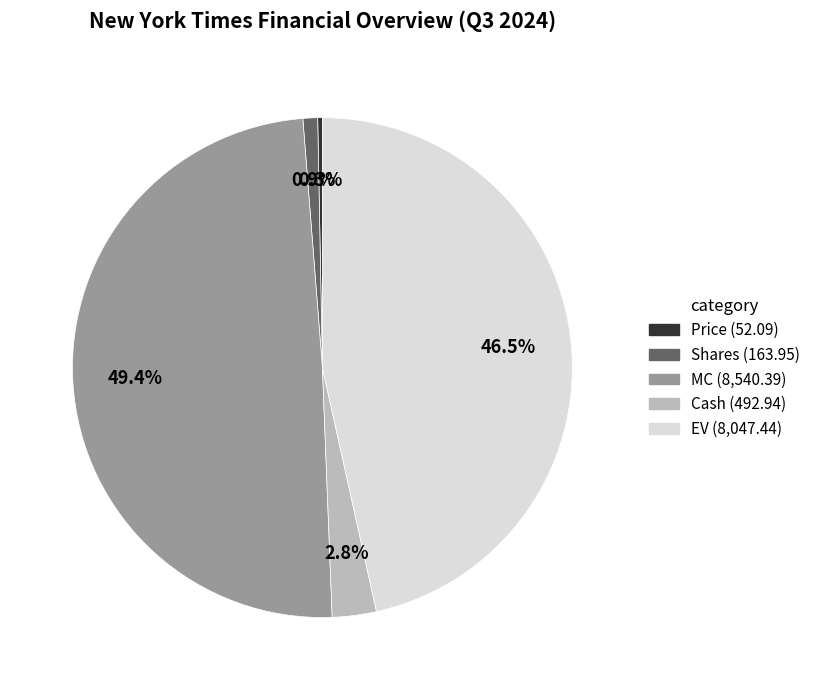

The MC slice represents 63% of the pie. True or false?

False